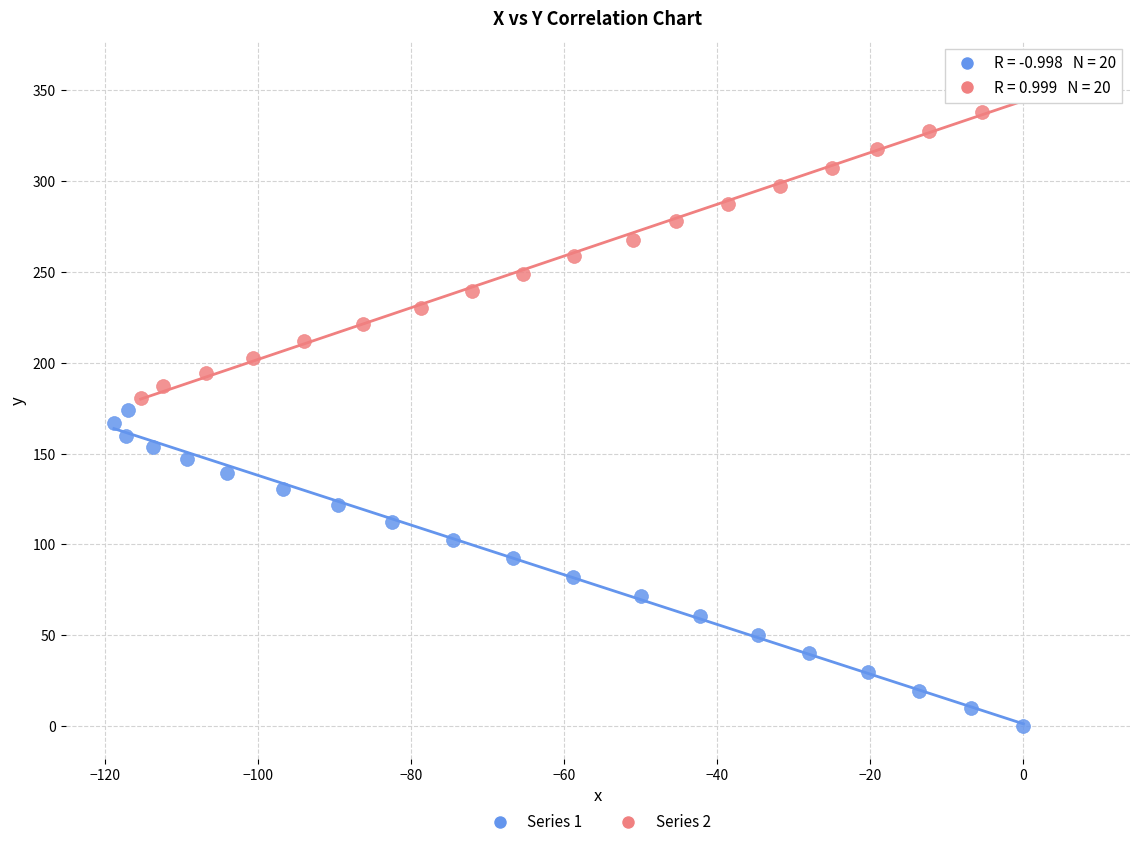

Which series contains the highest Y value?

Series 2